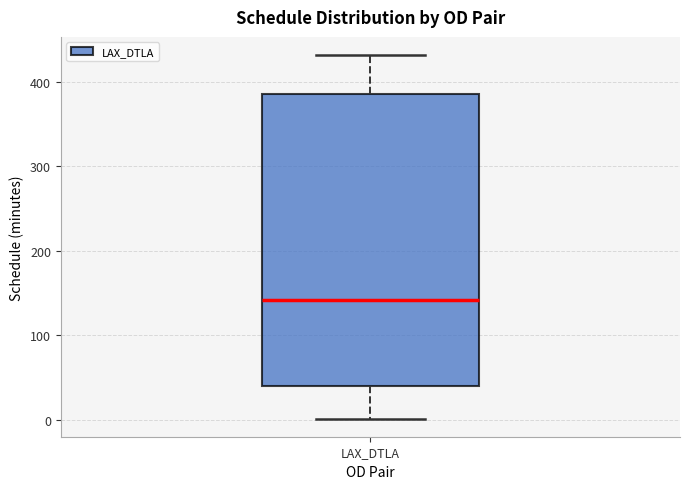

Transcribe this box plot: give where the median line is, the range the box spans, and where the two whiskers end, as read against the y-axis. The values are not printed on the chart, so give them approximately, as read against the axis.

median 140, box 40 to 390, whiskers 0 to 430